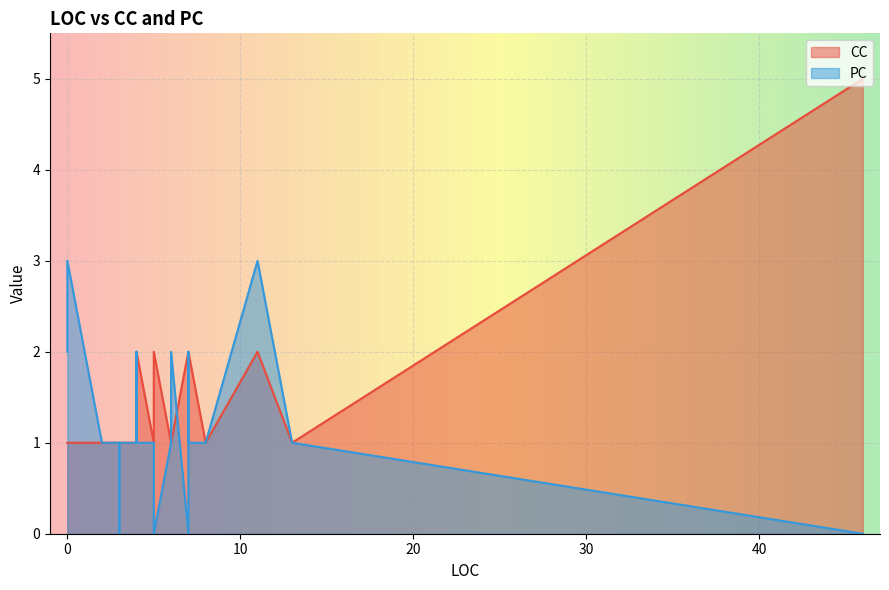

What is the difference between the maximum and minimum values in the PC series?

3